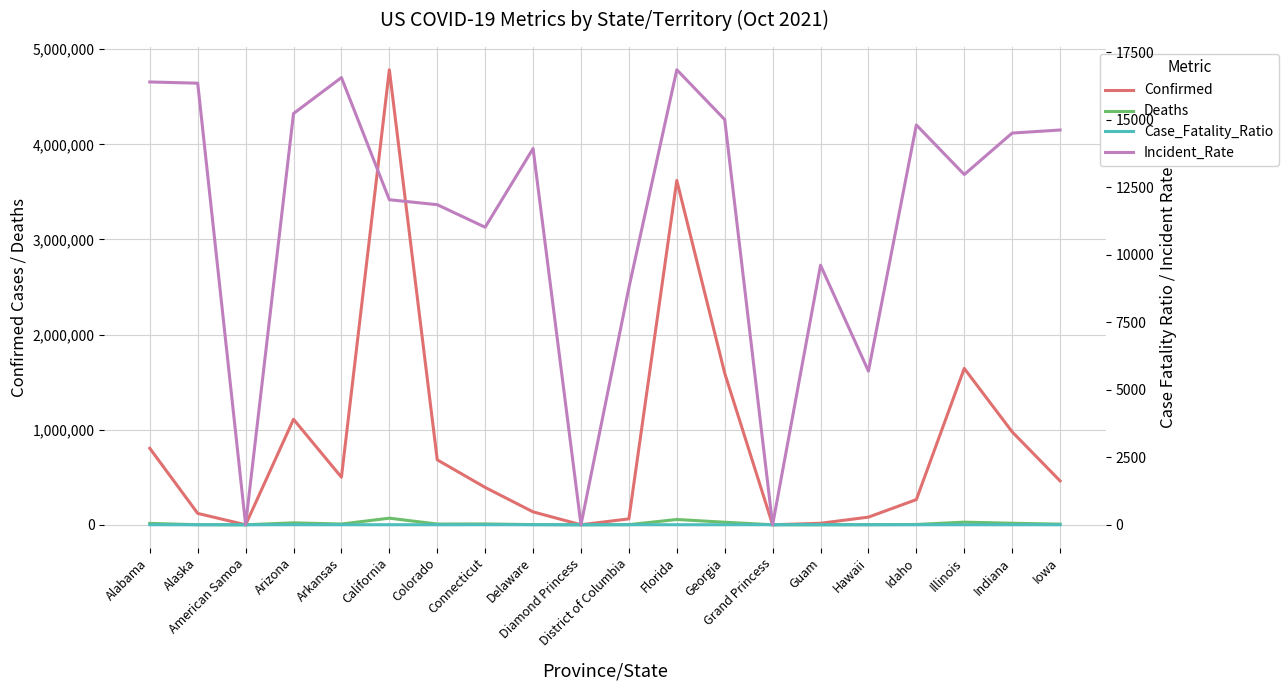

Where does the Incident_Rate series first go above 13935?

Alabama